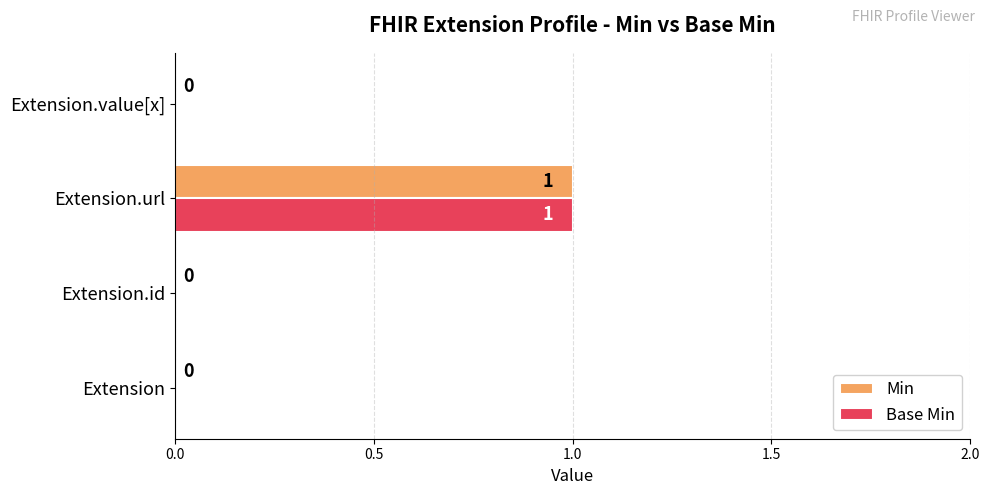

True or false: Base Min has a value of 1 at Extension.id.

False